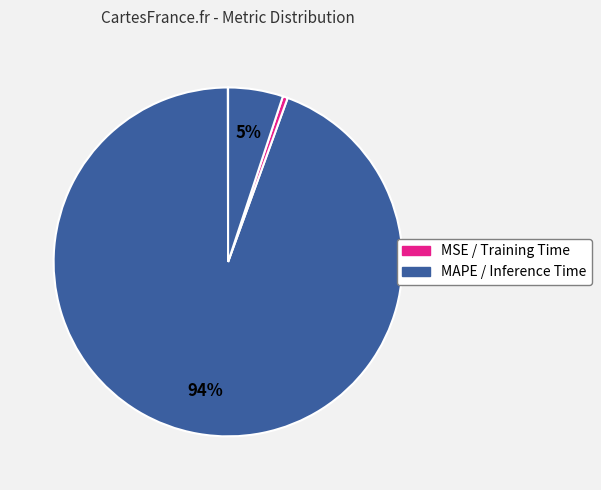

How many segments does this pie chart have?

4